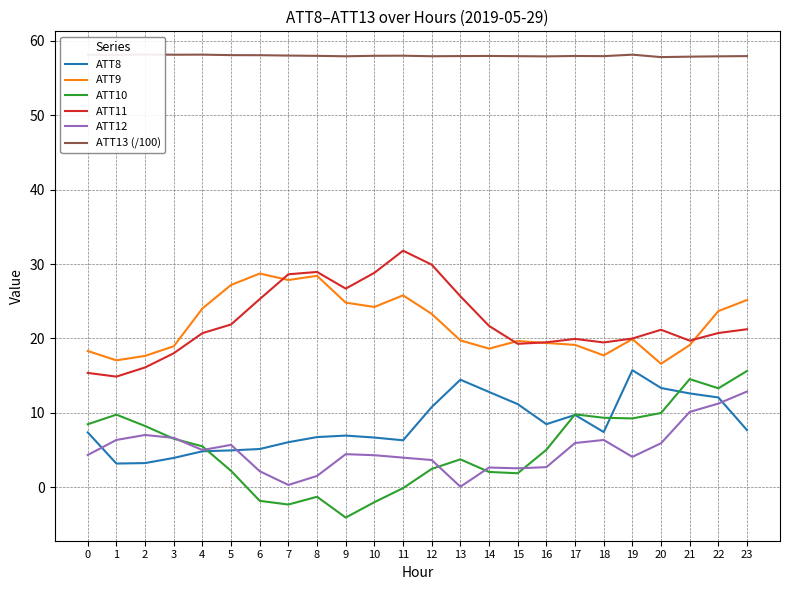

What is the average value of the ATT11 series?

22.3